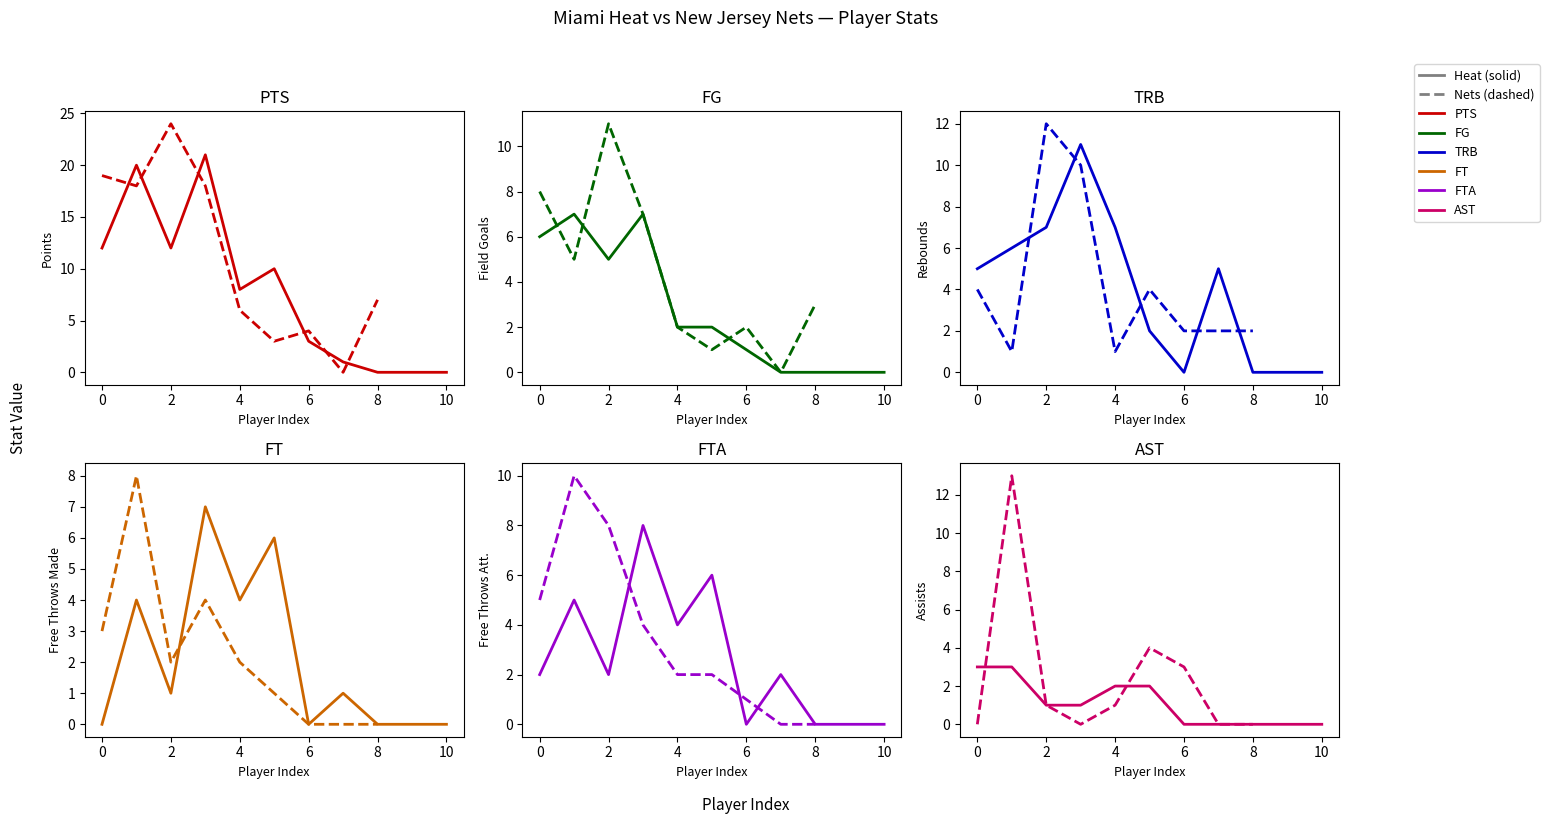

At how many categories does at least one series exceed 10?

4